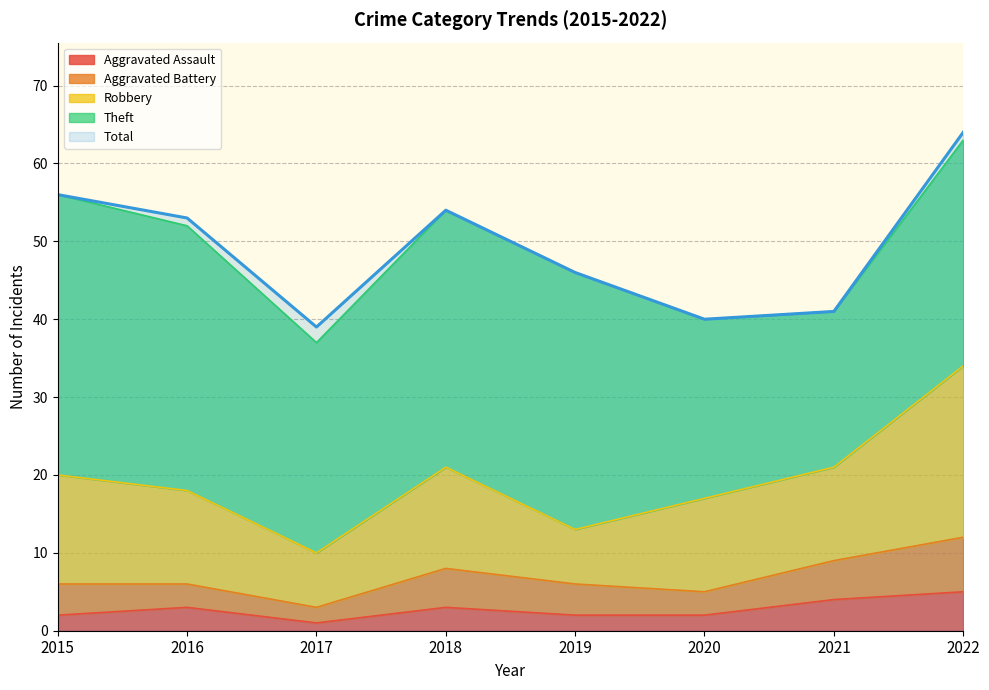

How many categories are shown in the chart?

8